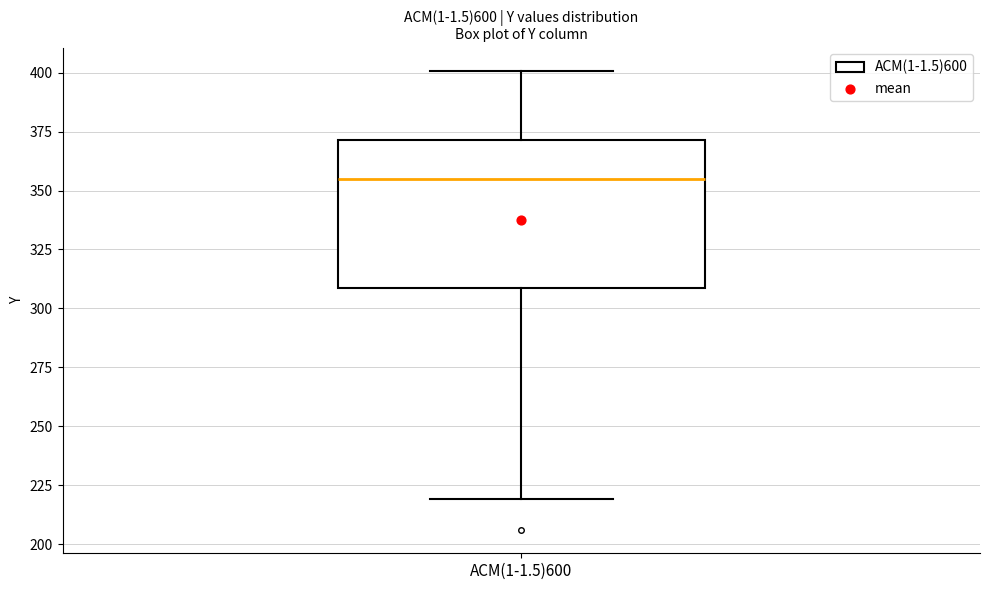

Read this box plot against the y-axis: the position of the median line, the range covered by the box, and the ends of both whiskers. The values are not printed on the chart, so give them approximately, as read against the axis.

median 355, box 310 to 370, whiskers 220 to 400